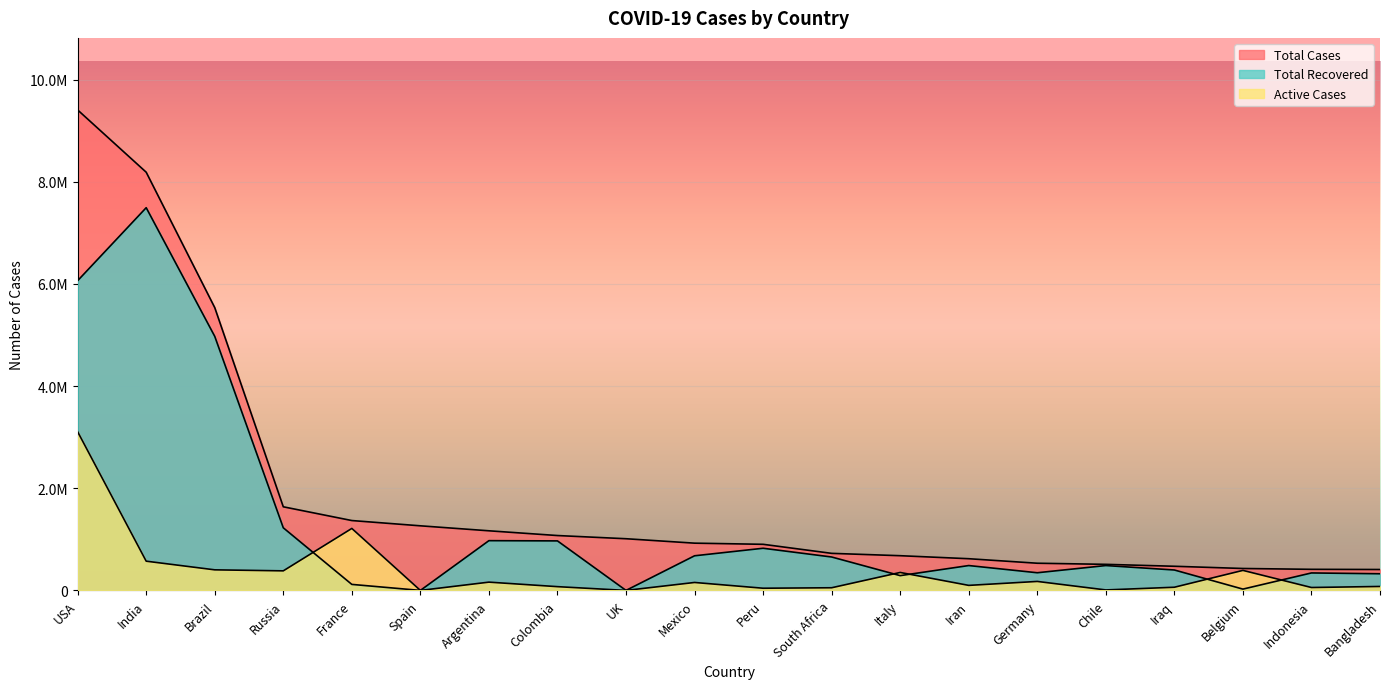

Which category has the lowest value in the Active Cases series?

Spain